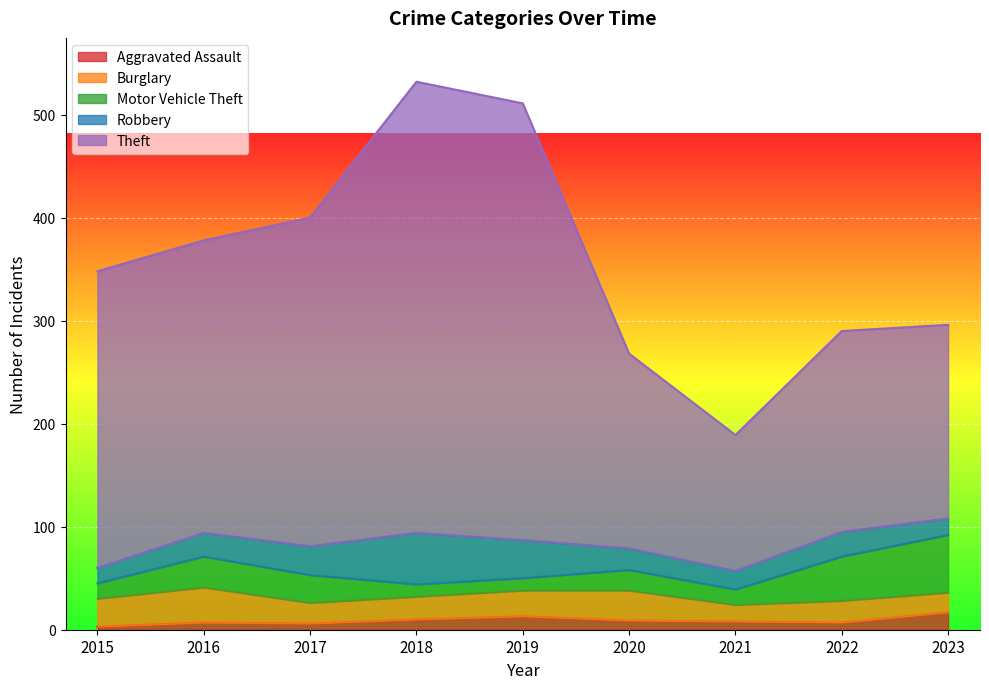

True or false: Aggravated Assault and Theft intersect in this chart.

False